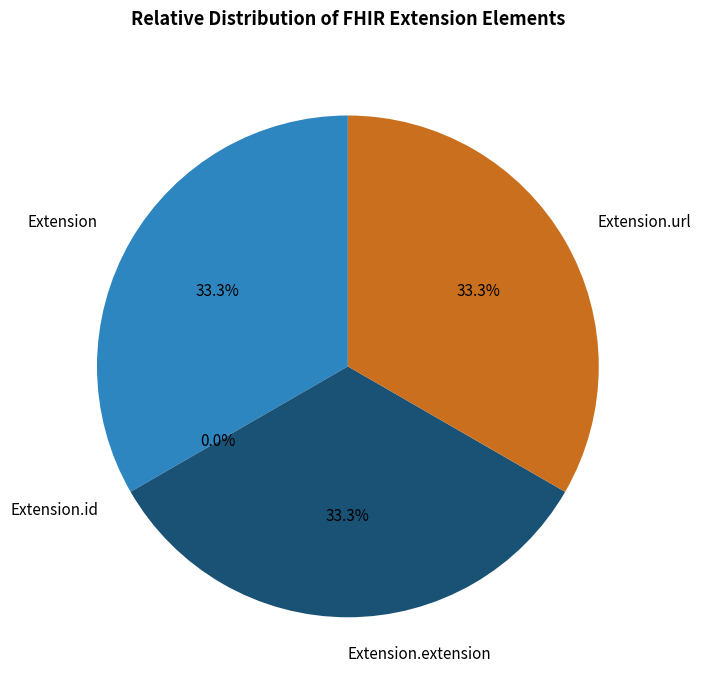

Rank the categories by value from lowest to highest.

Extension.id, Extension, Extension.extension, Extension.url